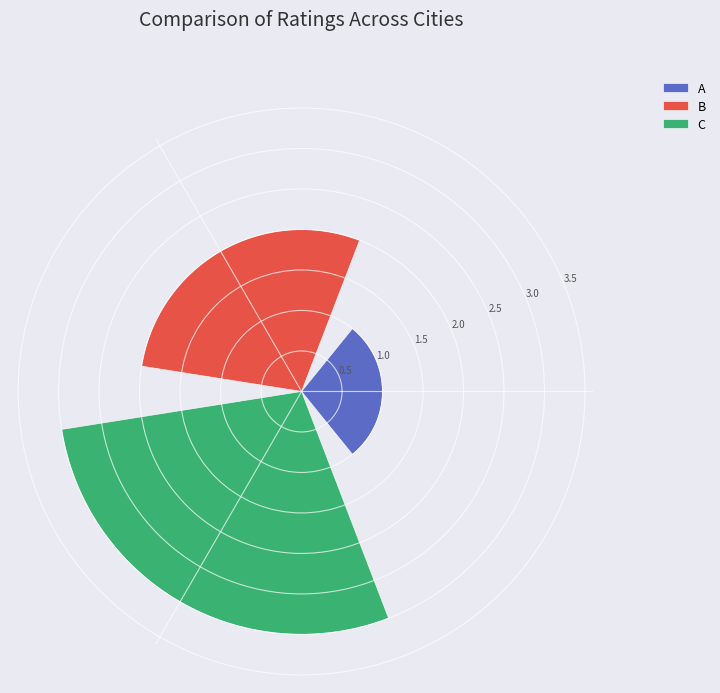

Rank the series by their average value, from highest to lowest.

C, B, A